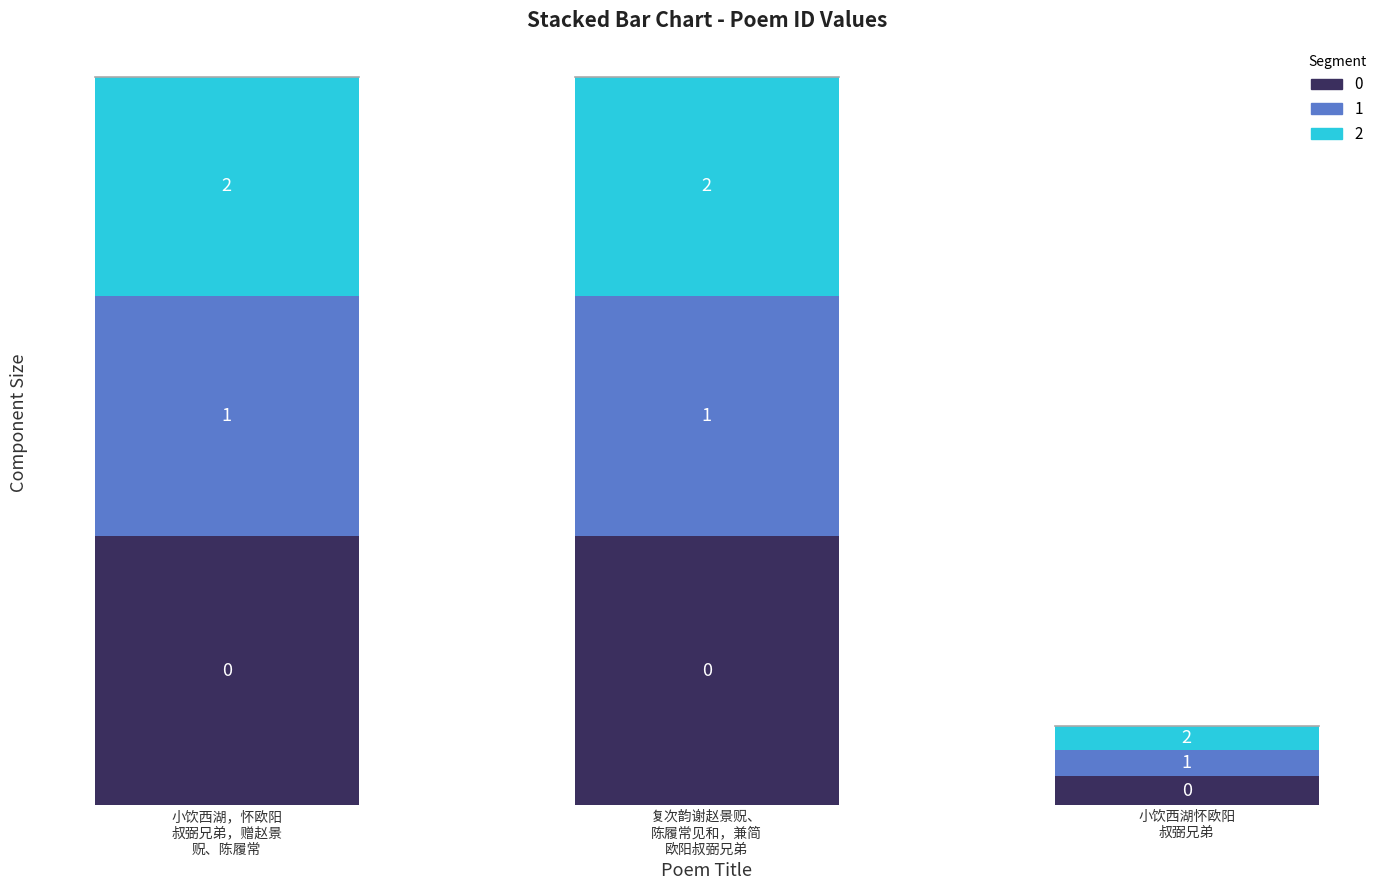

How many bars are there in total?

3